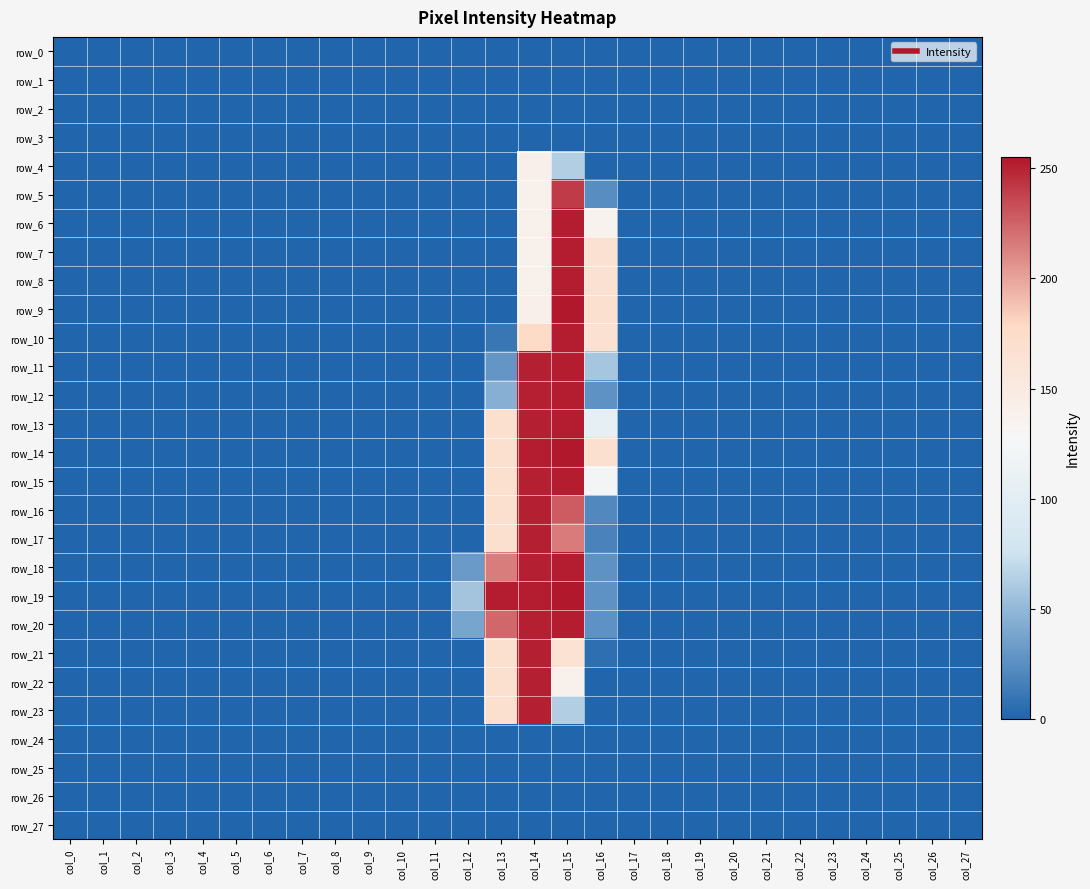

At which category is the sum across all series the highest?

col_15